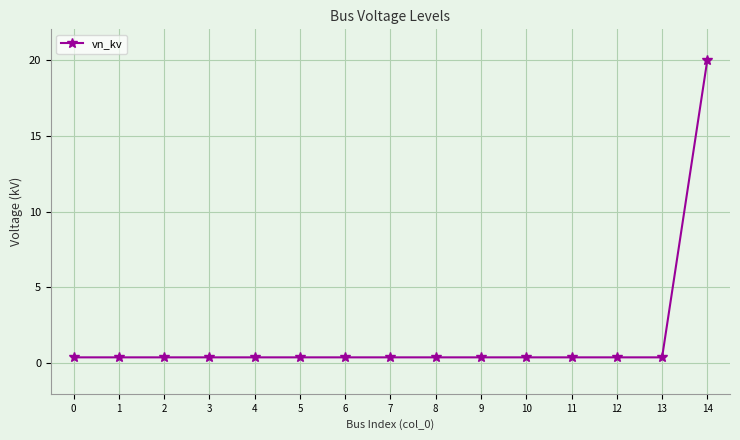

What is the average value?

1.7